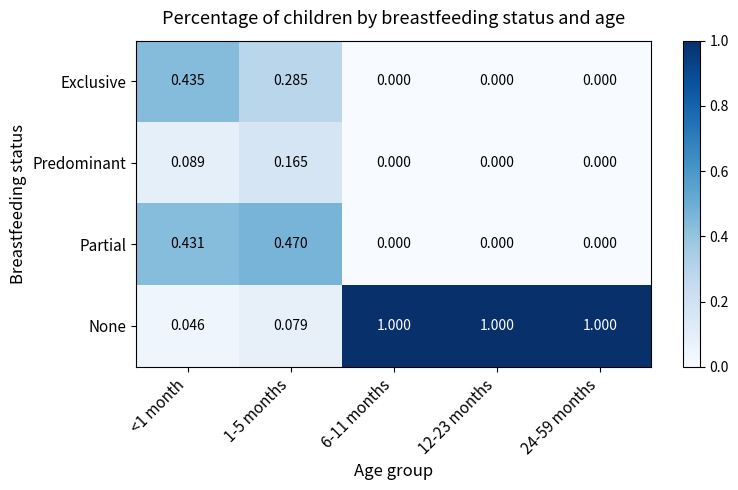

Which series has the largest total across all categories?

None